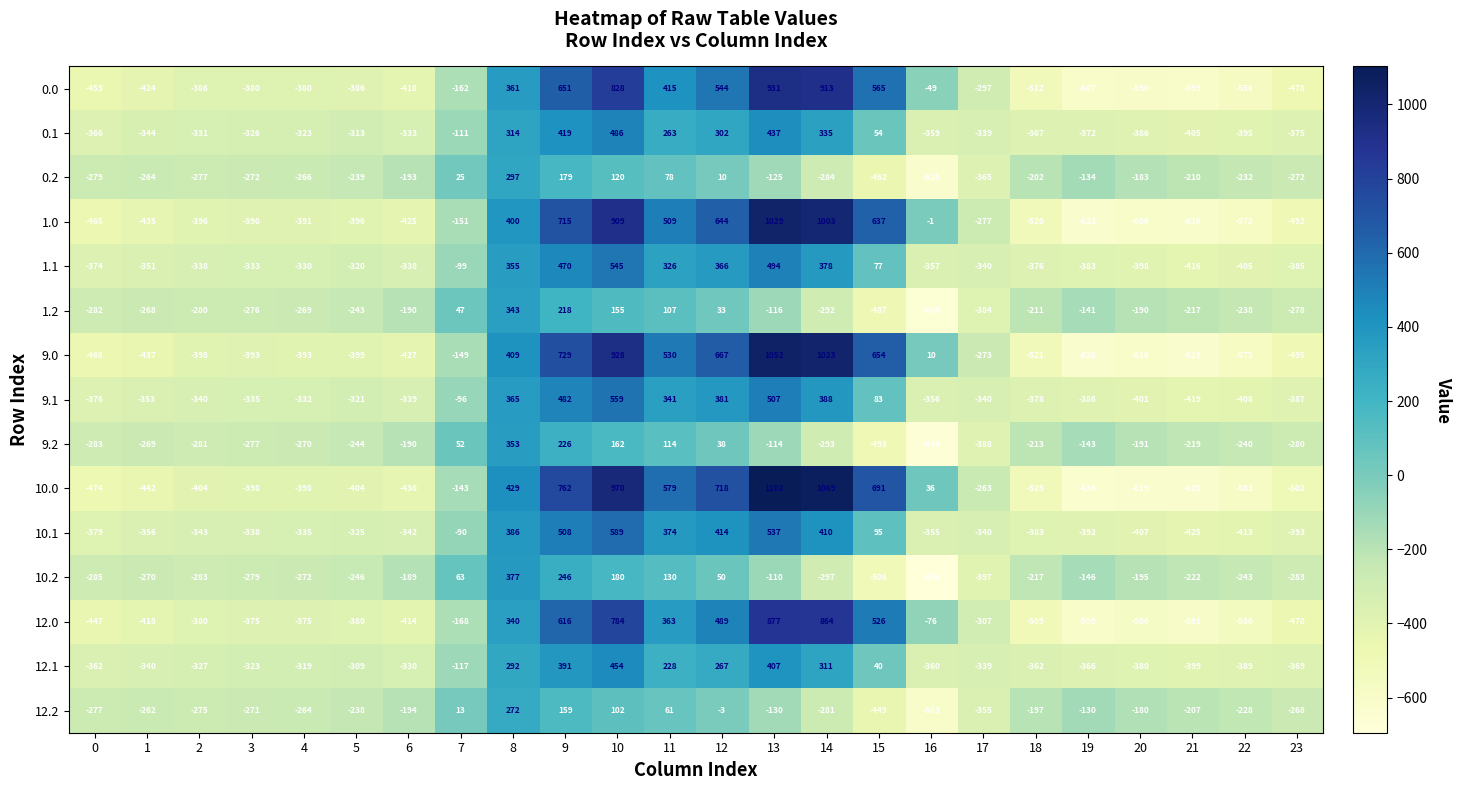

How many values in the 9.1 series are below -335?

12